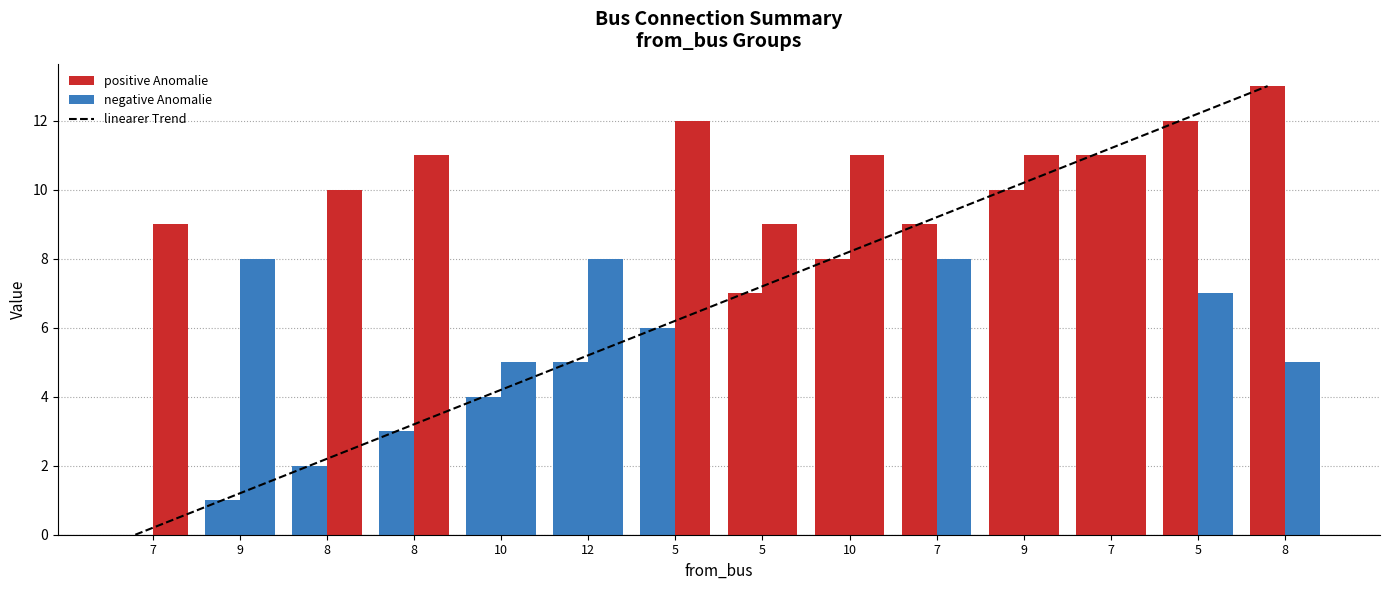

What is the value of the to_bus bar at the 8th from the left?

12